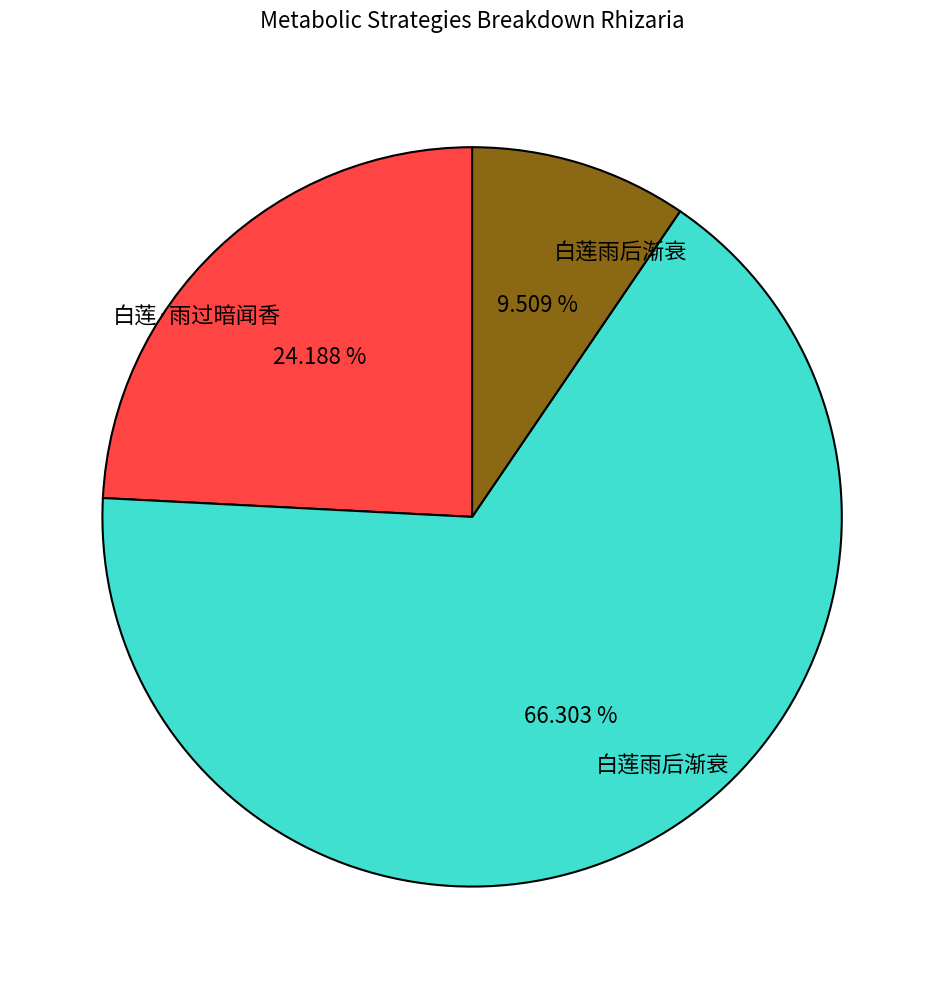

Is there a majority slice in this chart?

Yes